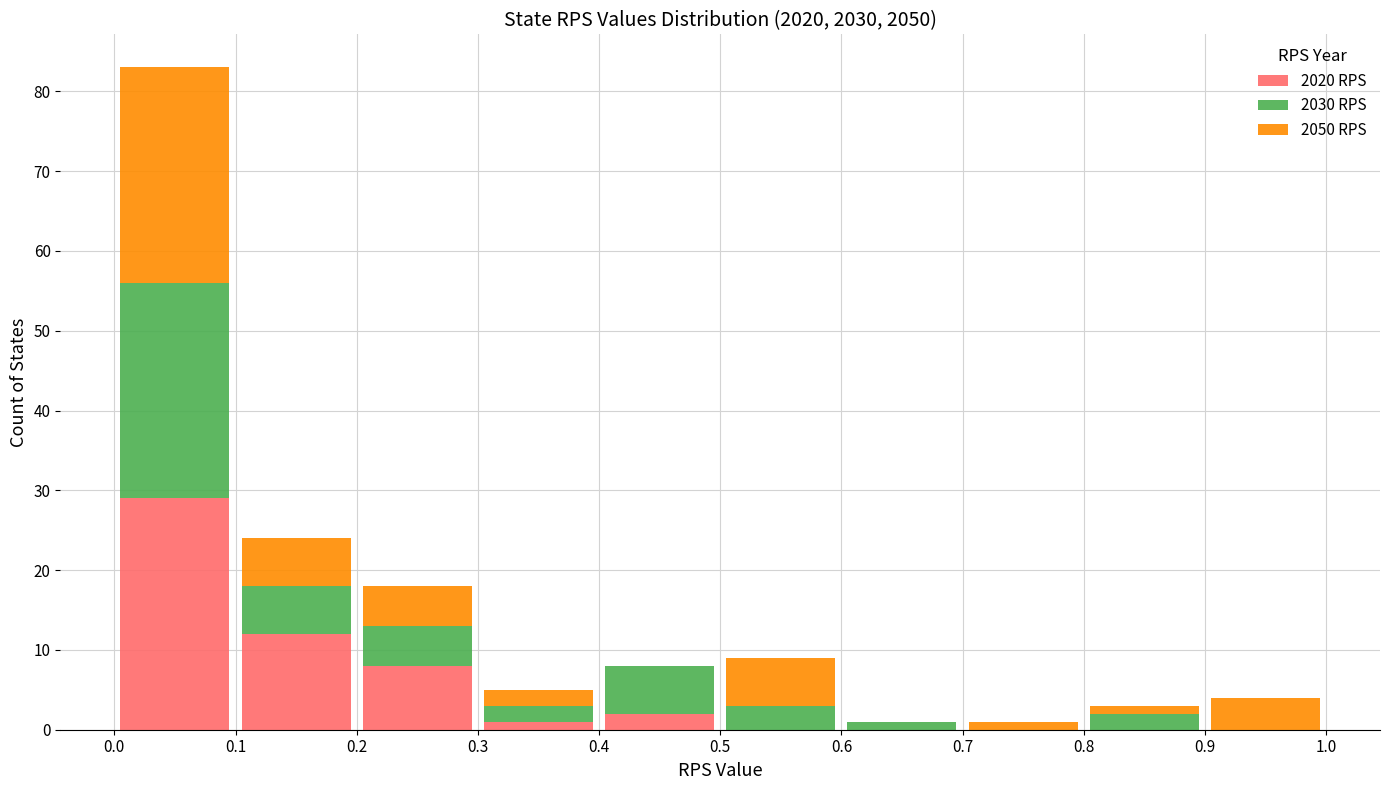

Which range on the x-axis has the tallest stacked bar (by total height)?

0.0 to 0.1